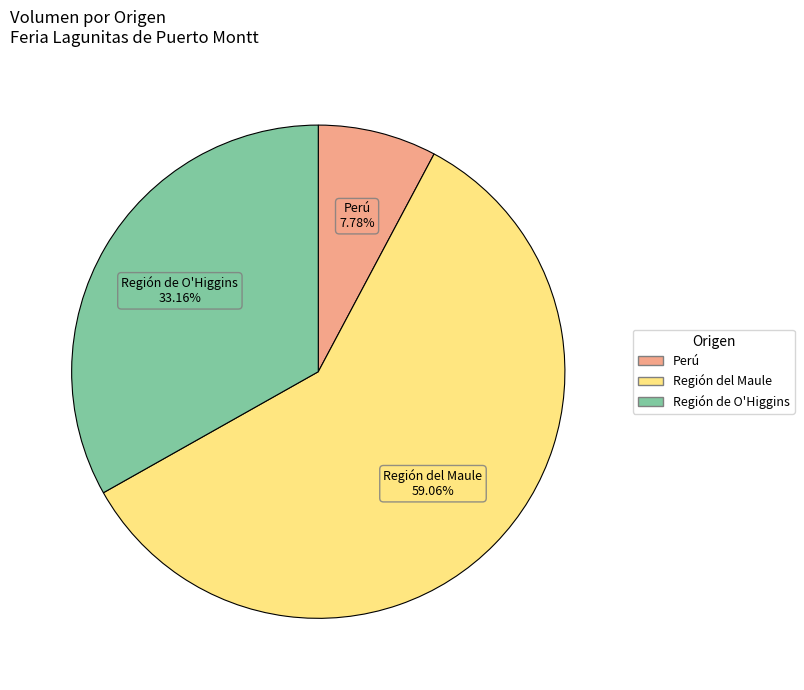

Is there any slice that represents more than half of the pie?

Yes